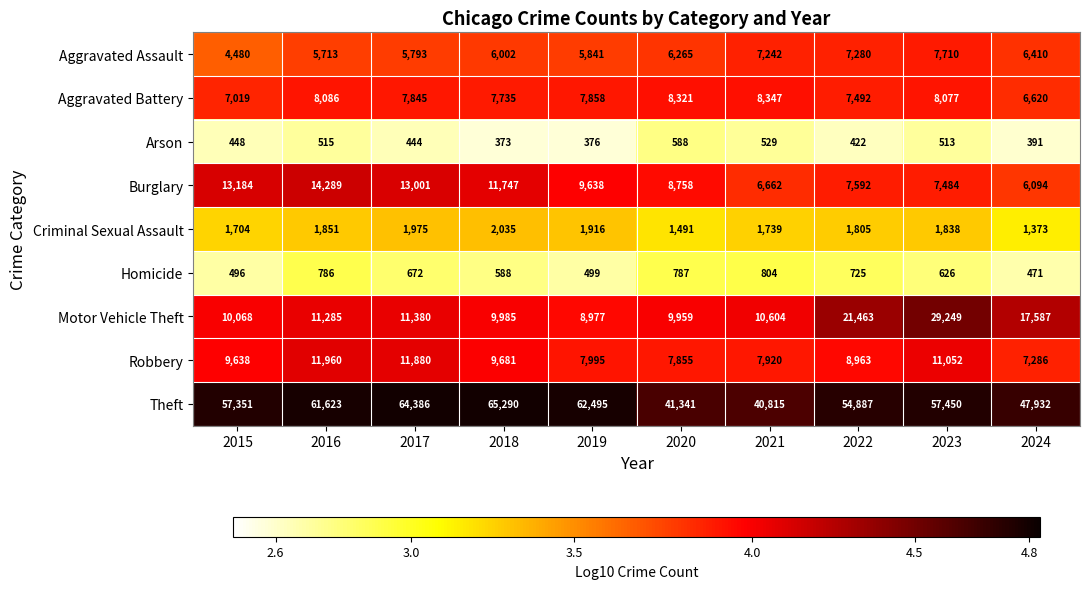

What is the sum of the Motor Vehicle Theft values at 2022 and 2023?

50712